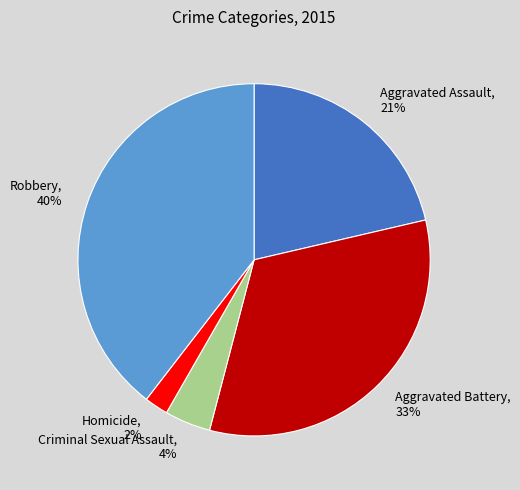

What percentage is the Homicide slice, to the nearest percent?

2%